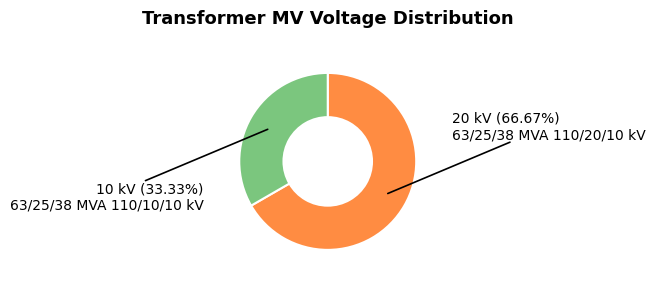

Does any single category account for the majority?

Yes